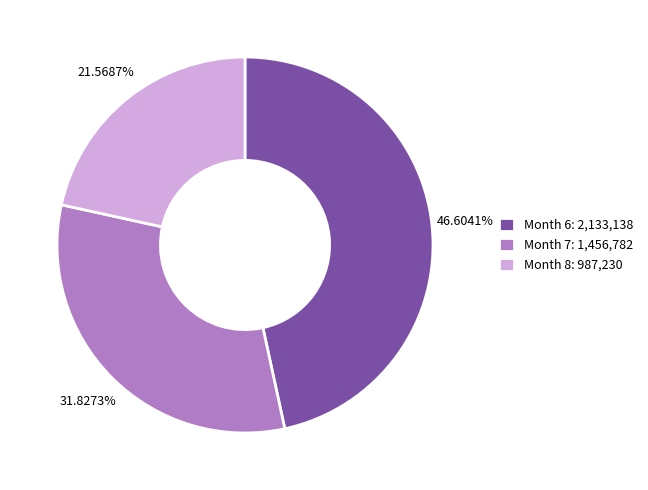

To the nearest percent, what is the average slice percentage?

33%